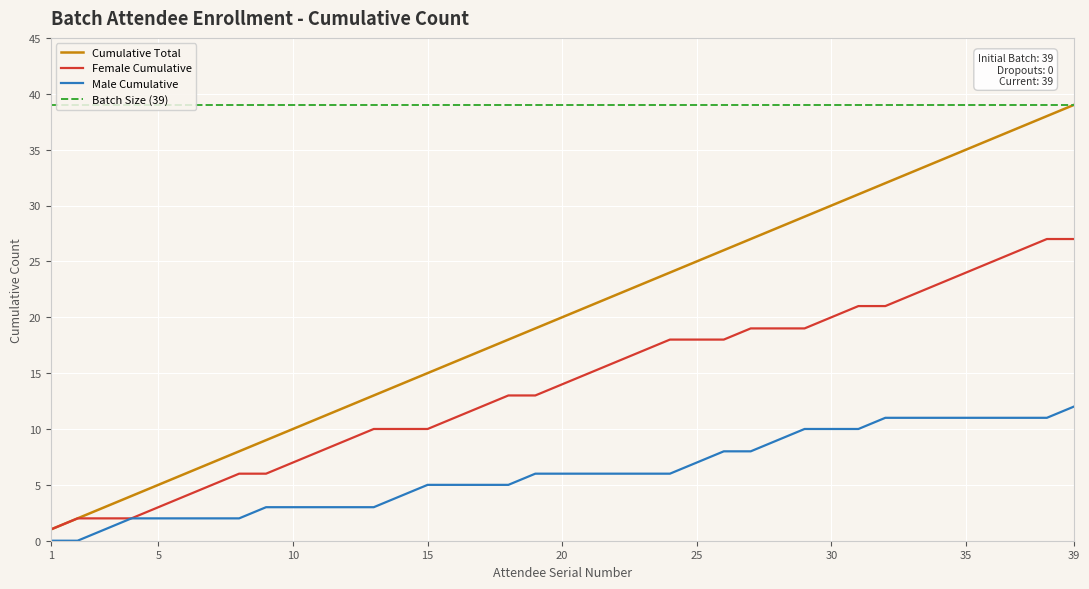

What is the total value across all series at 15?

25